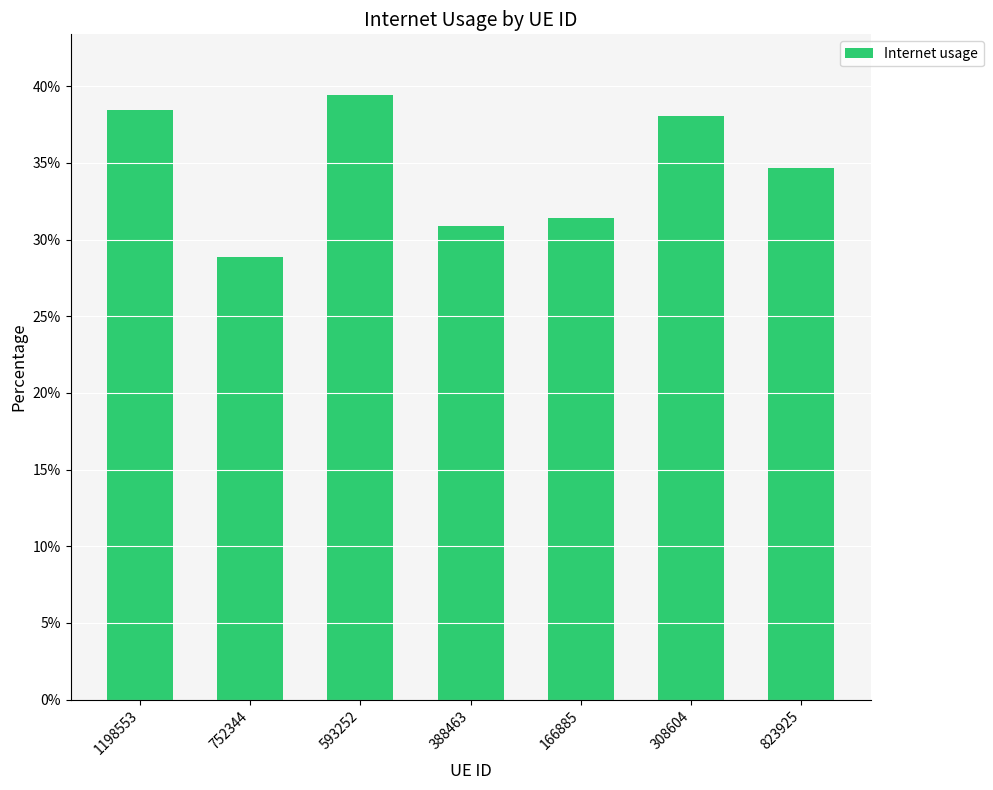

Rank the categories by value from highest to lowest.

593252, 1198553, 308604, 823925, 166885, 388463, 752344